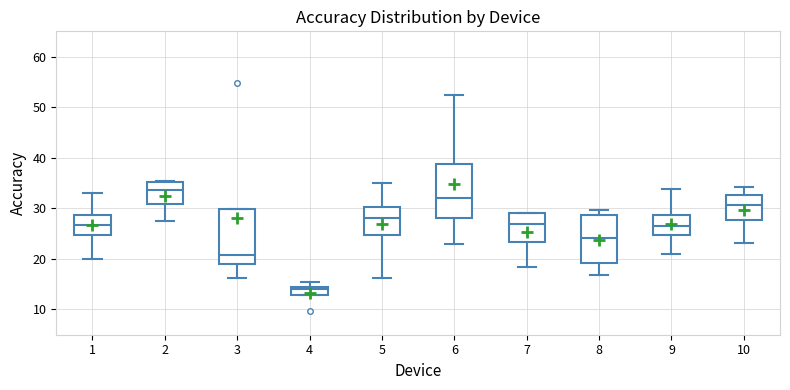

Which box's median line is the highest?

2